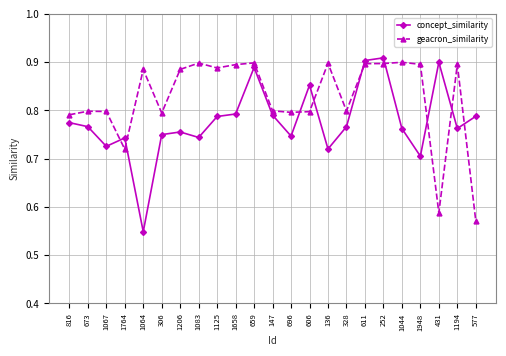

Which category has the lowest value across all series?

1064